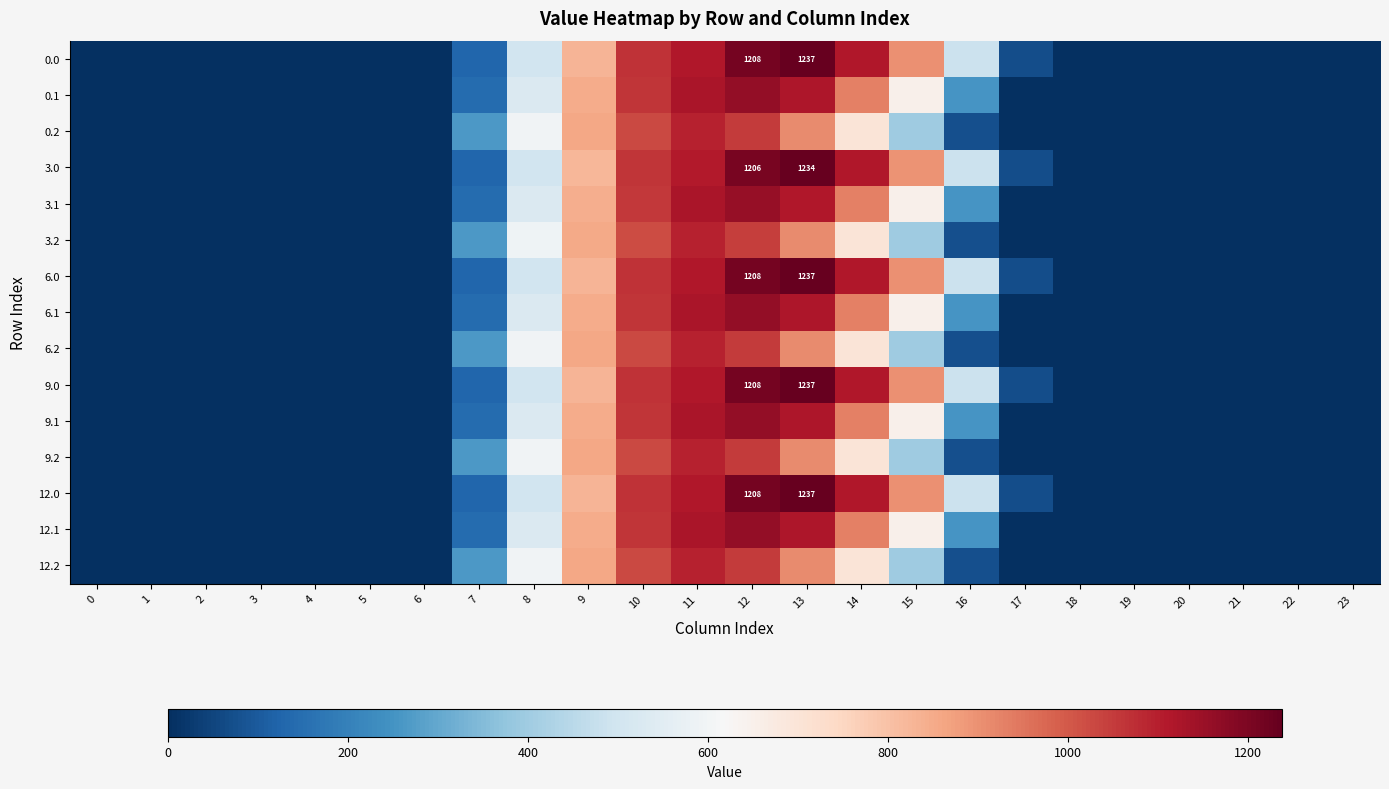

What is the difference between the maximum and minimum values in the 9.0 series?

1237.2